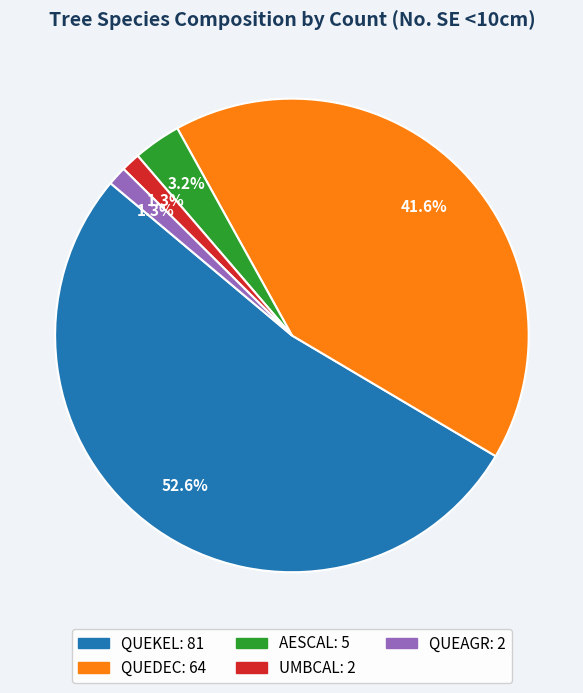

Is there a majority slice in this chart?

Yes